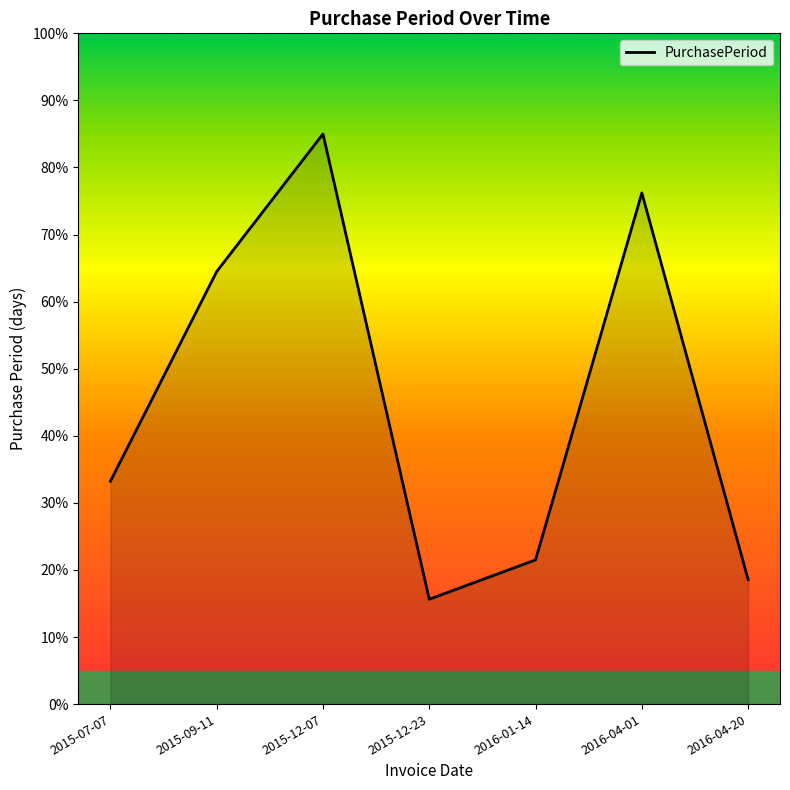

What is the greatest value displayed?

85.0